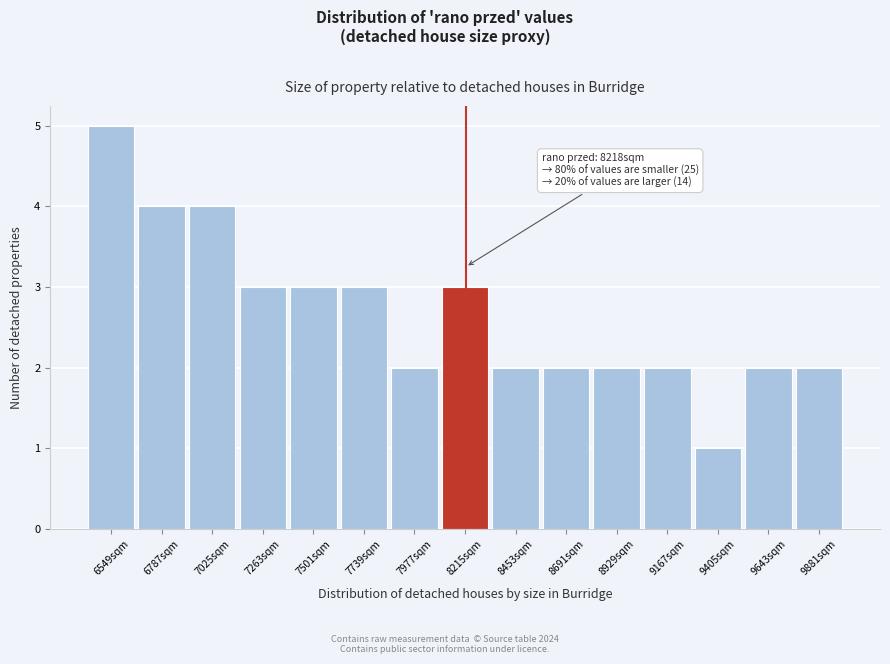

Over which range of the x-axis is the bar tallest?

6450 to 6650